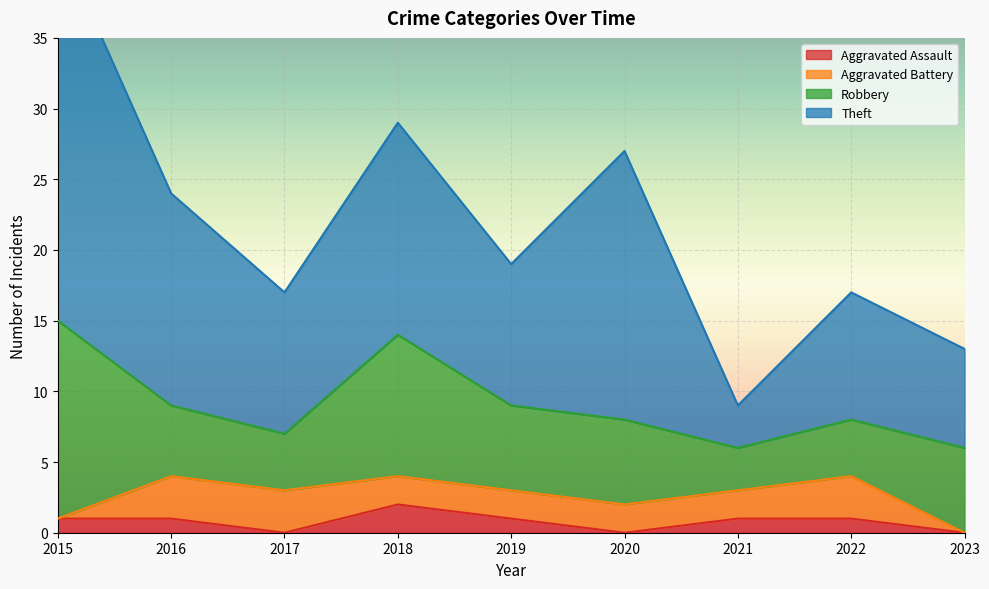

What is the maximum value shown in the chart?

27